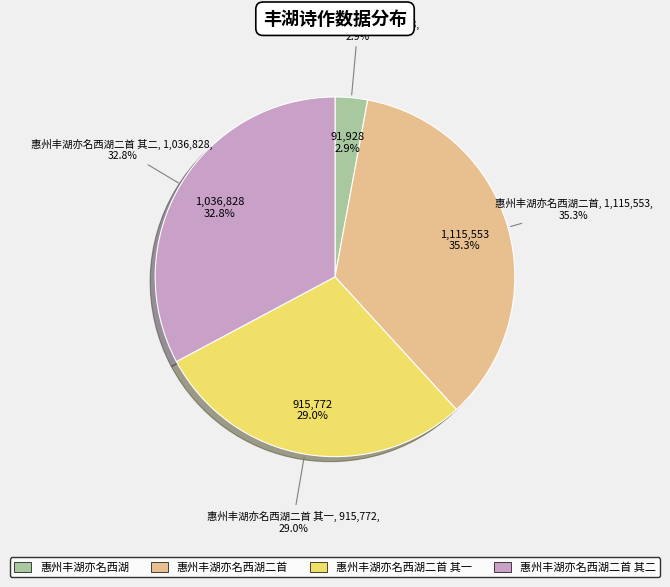

What percentage is the 惠州丰湖亦名西湖二首 其二 slice, to the nearest percent?

33%